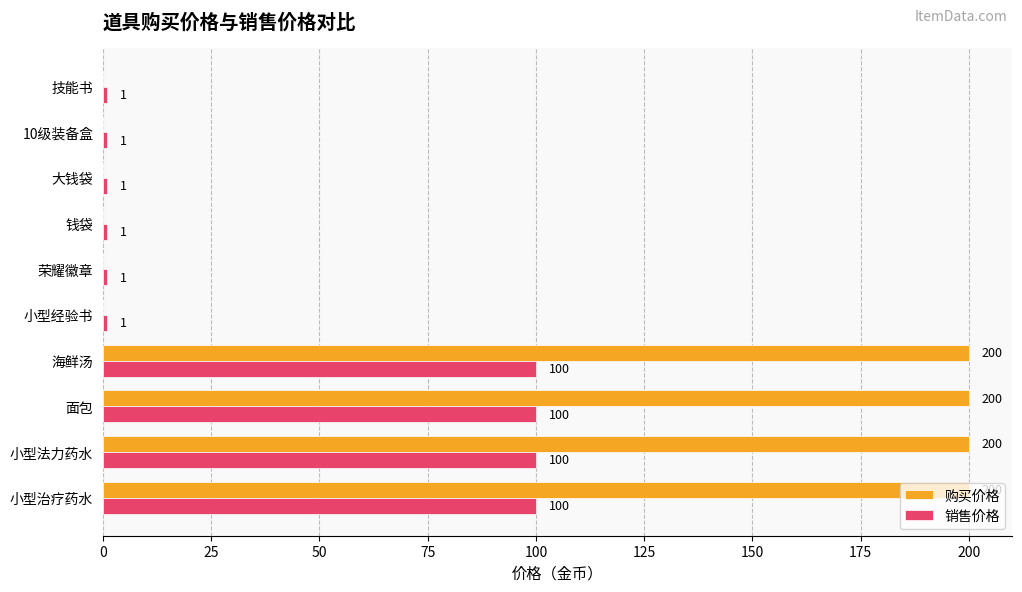

What is the sum of all 销售价格 values?

406